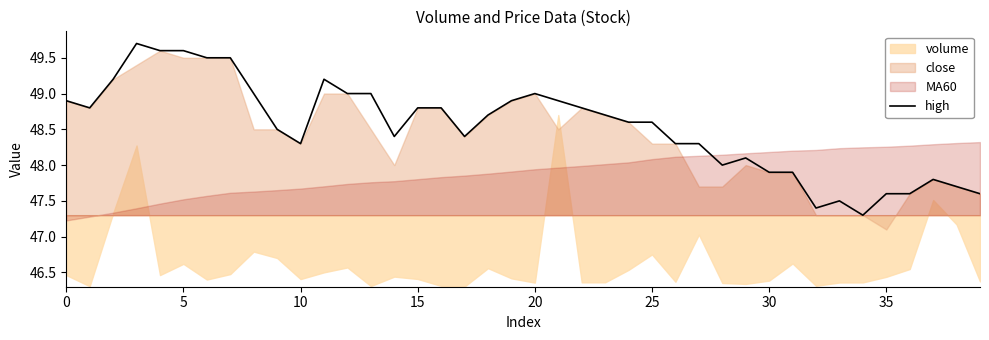

Is it true that the value at 31 is 31.9?

False